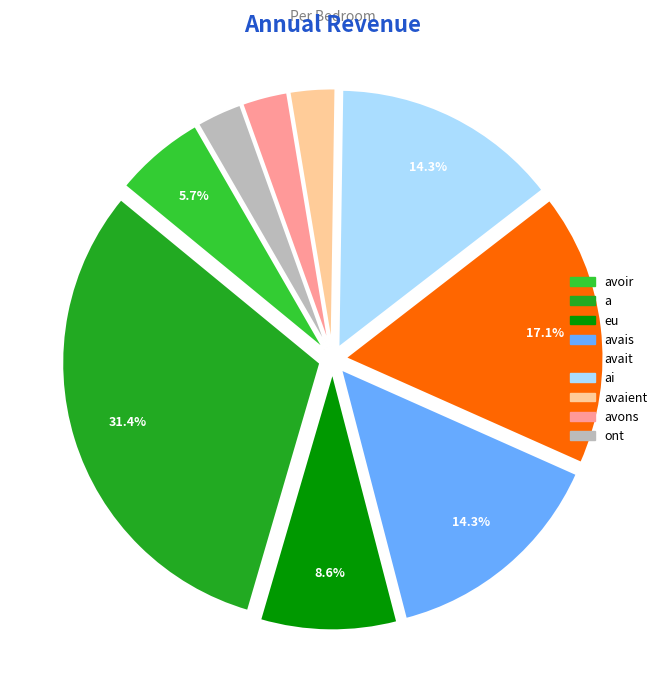

Is there any slice that represents more than half of the pie?

No